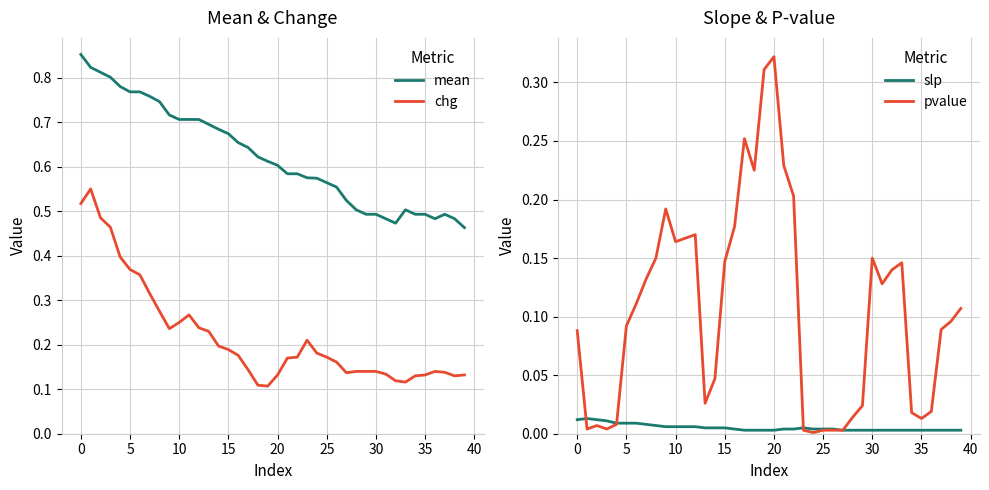

What is the difference between the second highest and second lowest values in the chg series?

0.4